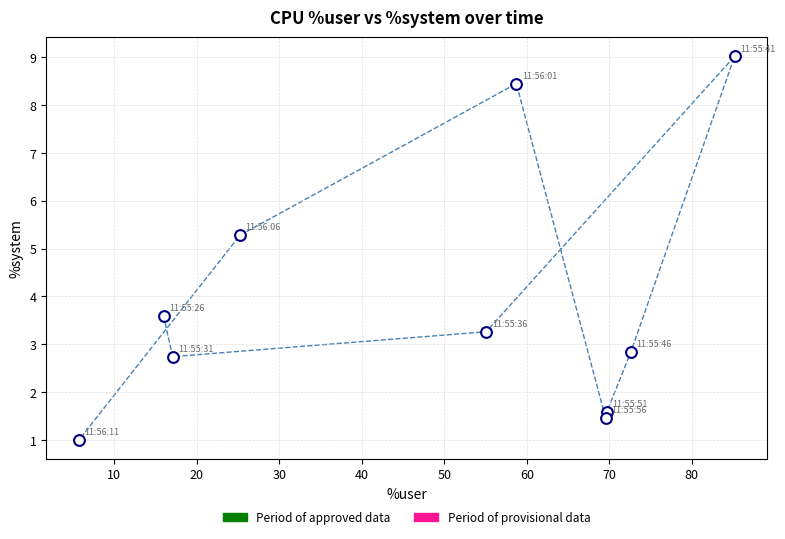

What is the average Y value?

3.9